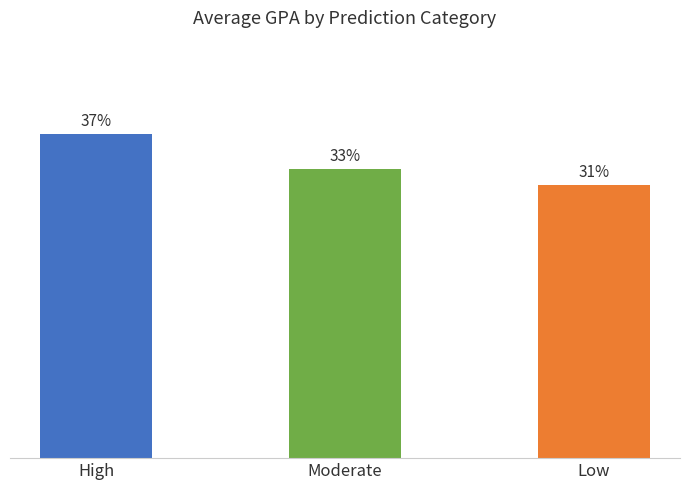

Are the bars horizontal?

No